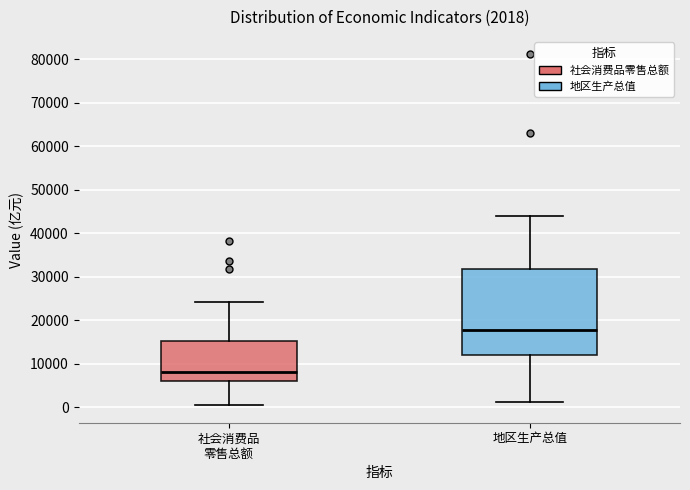

Which box's median line is the lowest?

社会消费品 零售总额